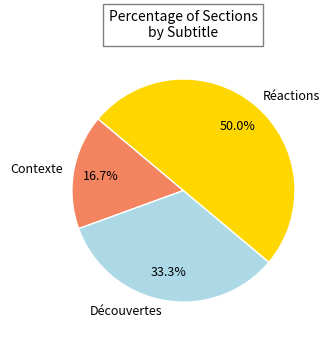

Count the number of slices in the pie.

3